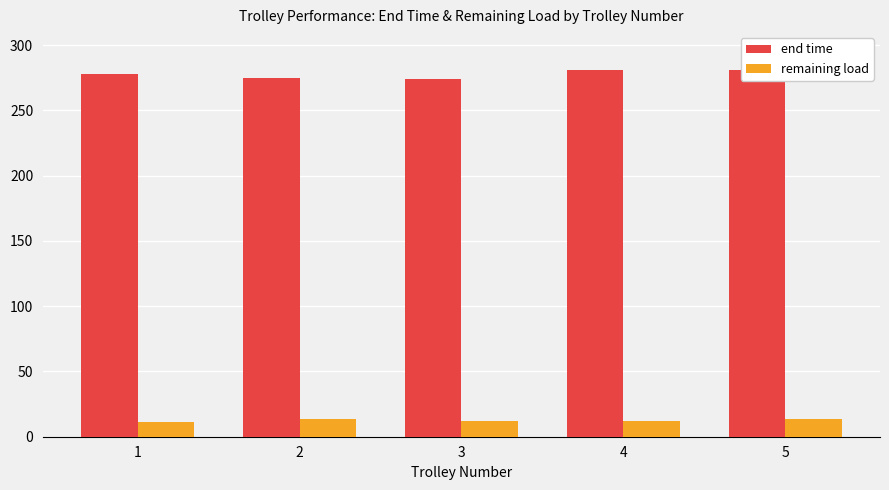

What are all the series names shown in the legend?

end time, remaining load